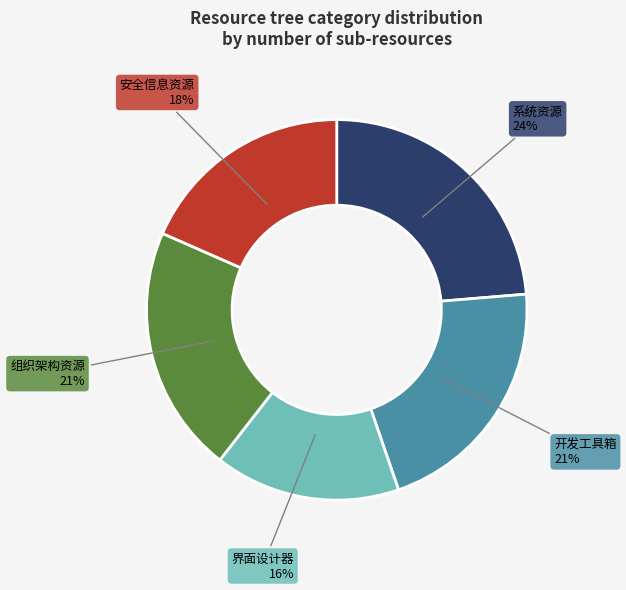

To the nearest percent, what is the difference between the largest and smallest slice percentages?

8%